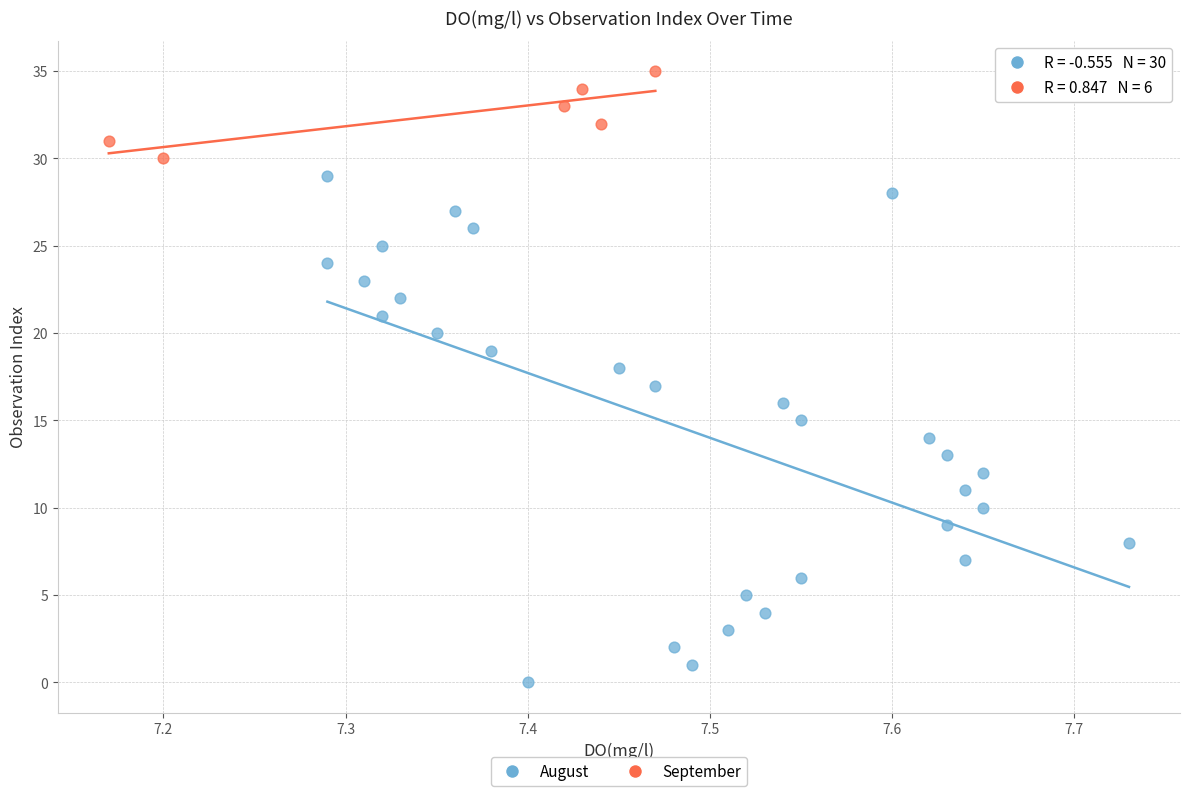

Which series reaches the minimum Y coordinate?

August